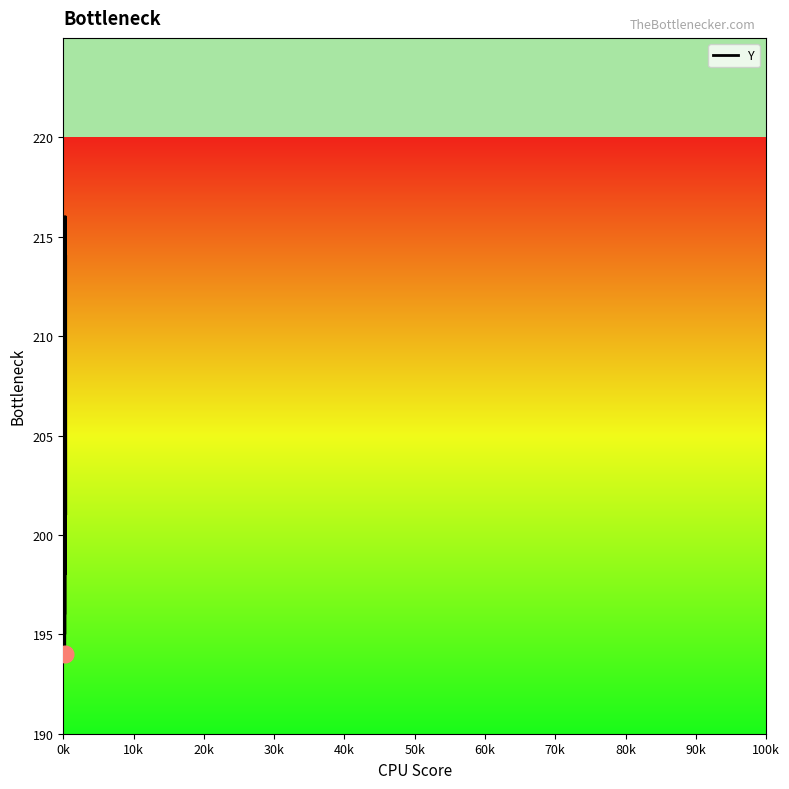

How many data points are less than 205?

17